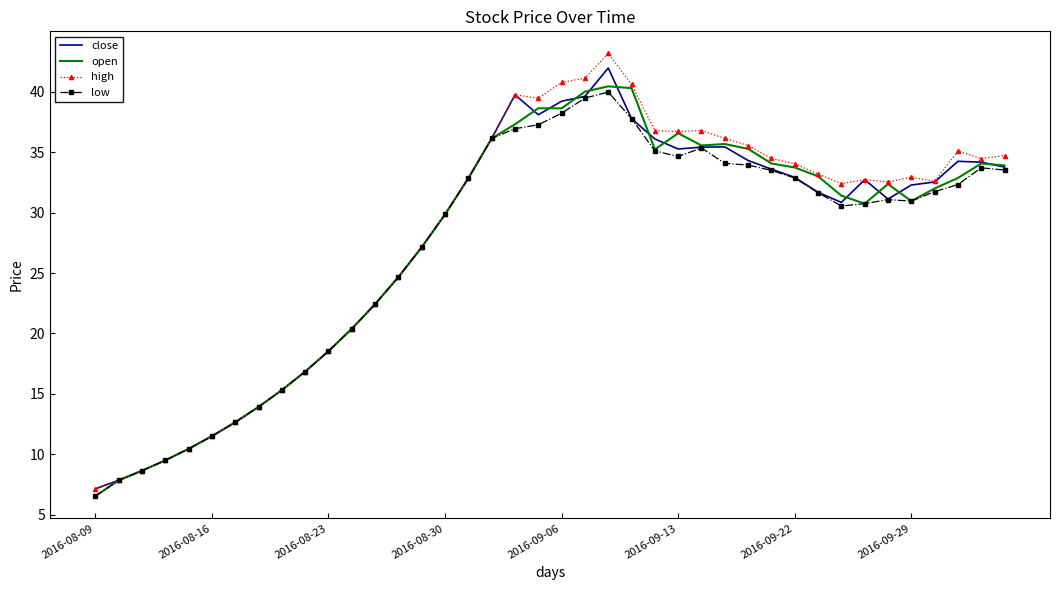

What is the minimum value for close?

7.2